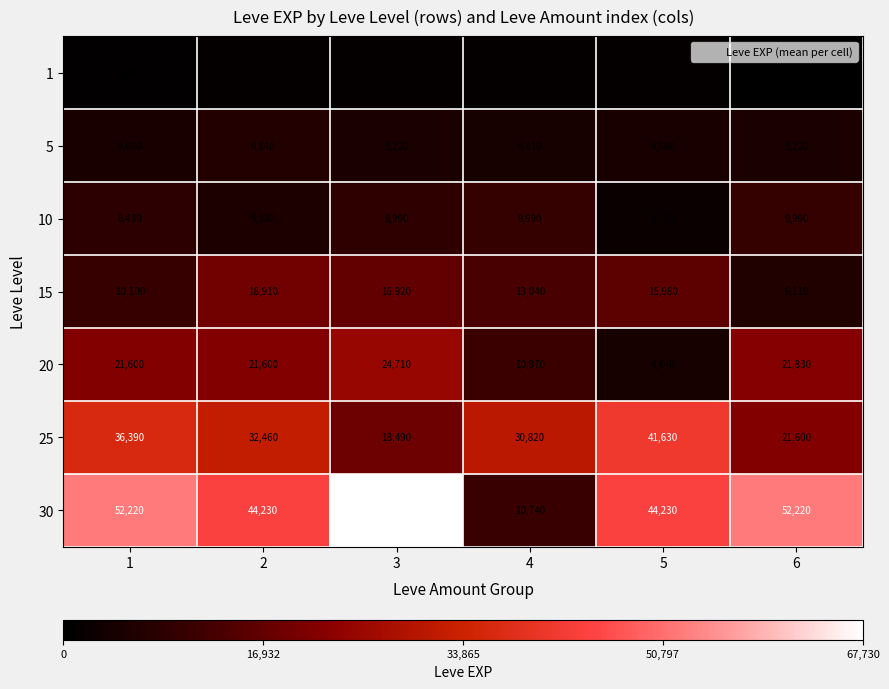

Rank the series at 3 from highest to lowest value.

30, 20, 25, 15, 10, 5, 1